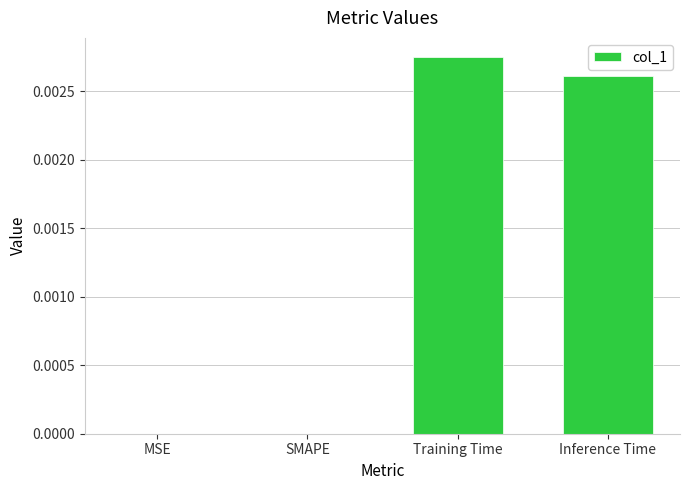

How many distinct data groups are displayed?

1